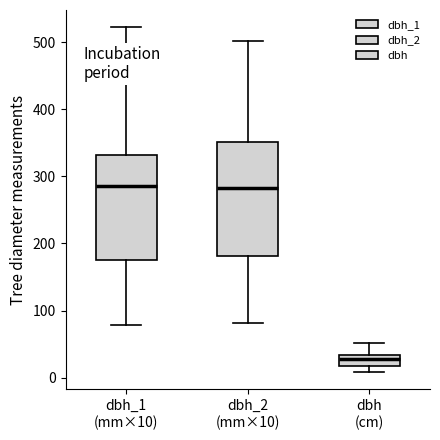

Where is the lower edge of the box for dbh_2 (mm×10) on the y-axis? The values are not printed on the chart, so give them approximately, as read against the axis.

180